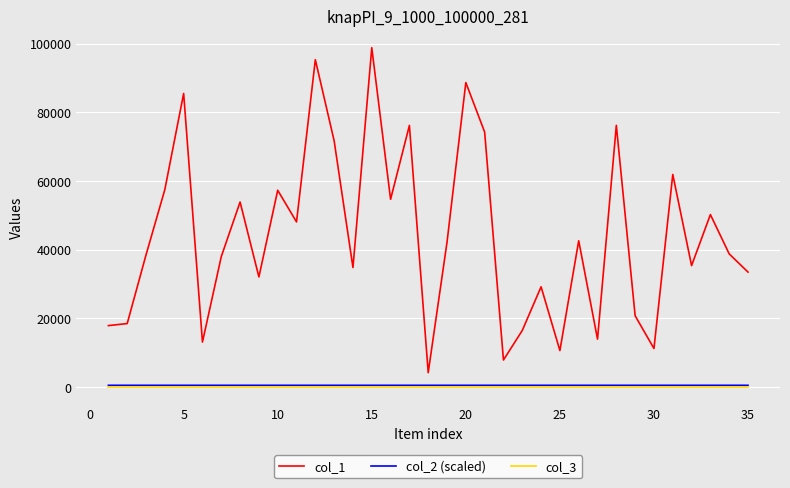

What are all the series names shown in the legend?

col_1, col_2 (scaled), col_3